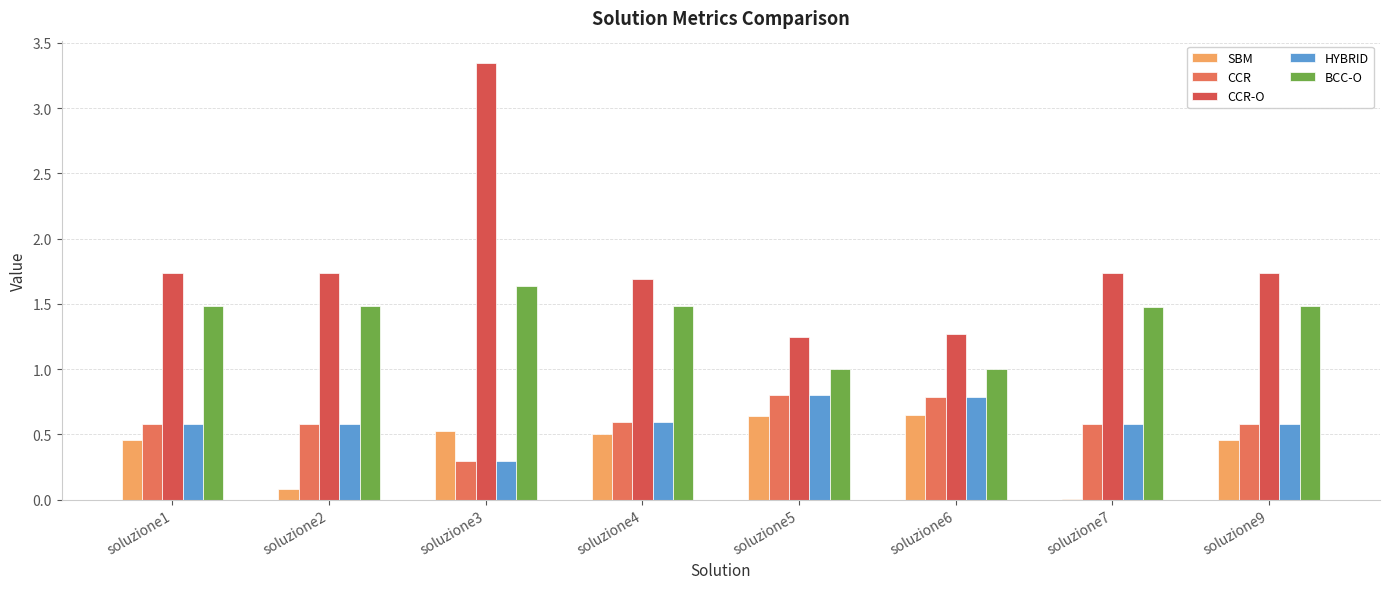

What is the average value of the HYBRID series?

0.6